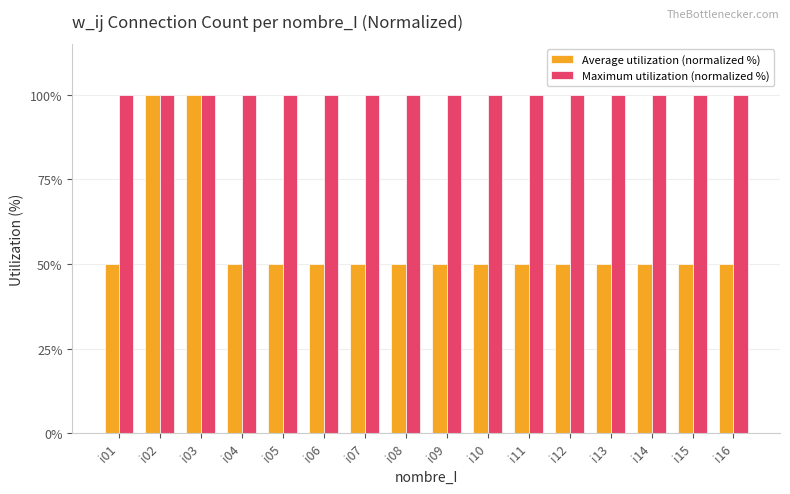

Does the chart contain stacked bars?

No